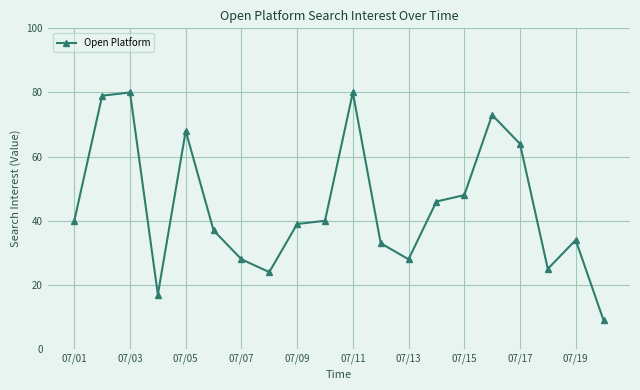

How many categories are shown in the chart?

20